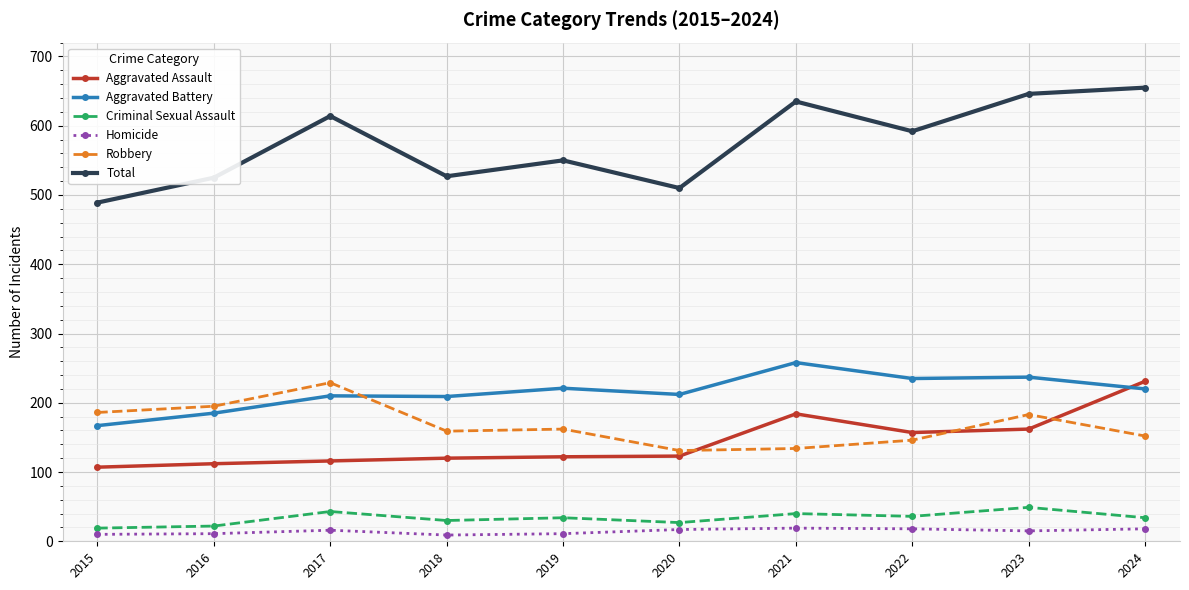

True or false: Homicide has more than 1 points higher than both neighbors.

True